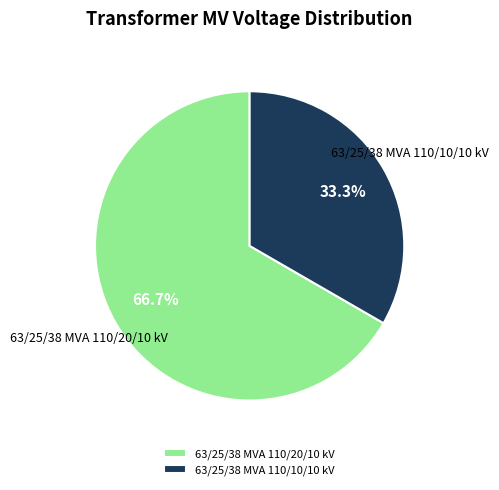

To the nearest percent, what percentage of the pie is 63/25/38 MVA 110/10/10 kV?

33%